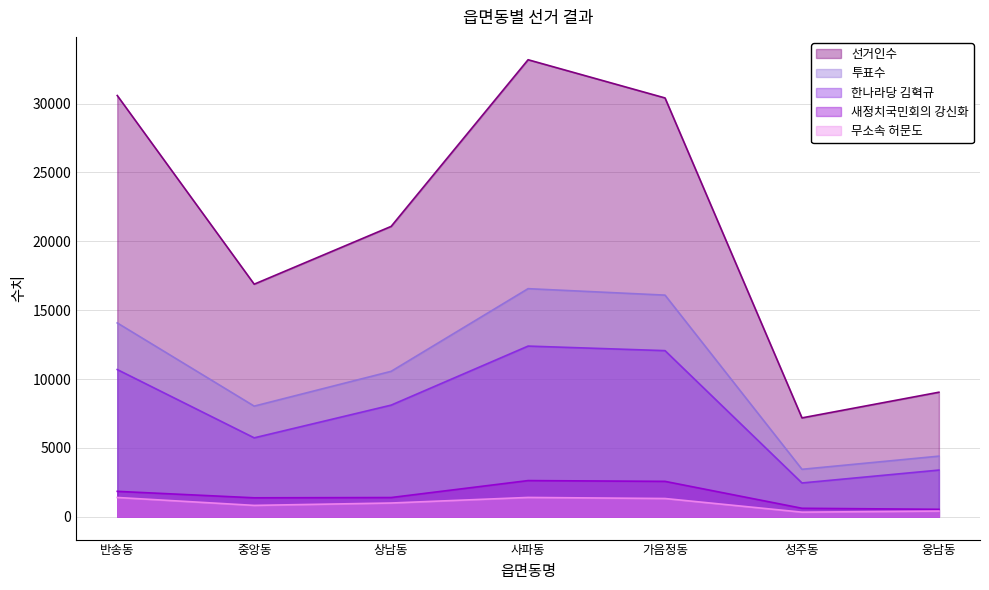

What are all the series names shown in the legend?

선거인수, 투표수, 한나라당 김혁규, 새정치국민회의 강신화, 무소속 허문도